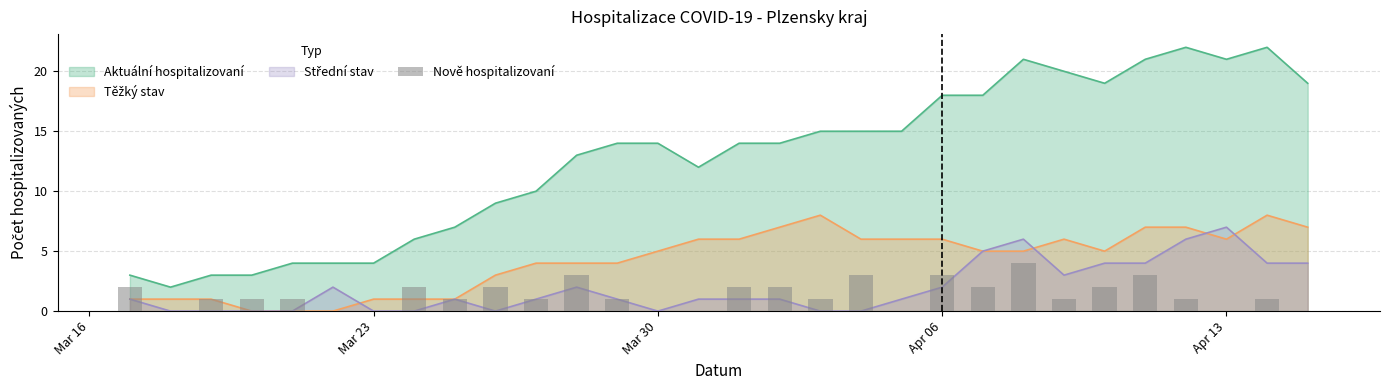

What position from the left is Mar 30?

3